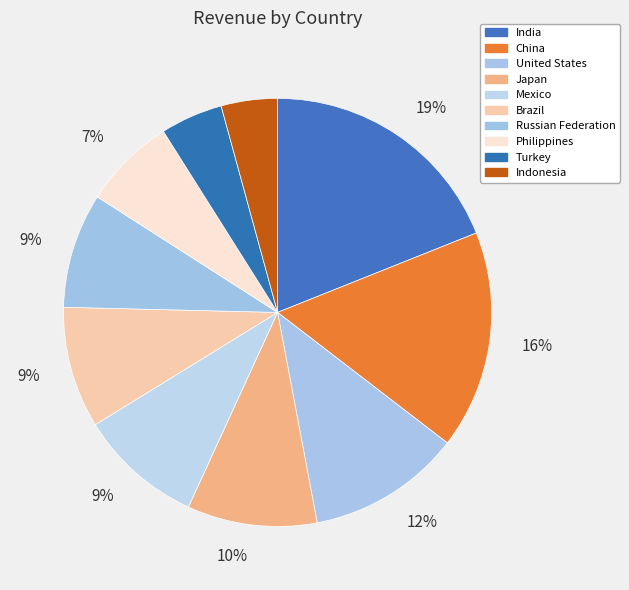

How many segments does this pie chart have?

10